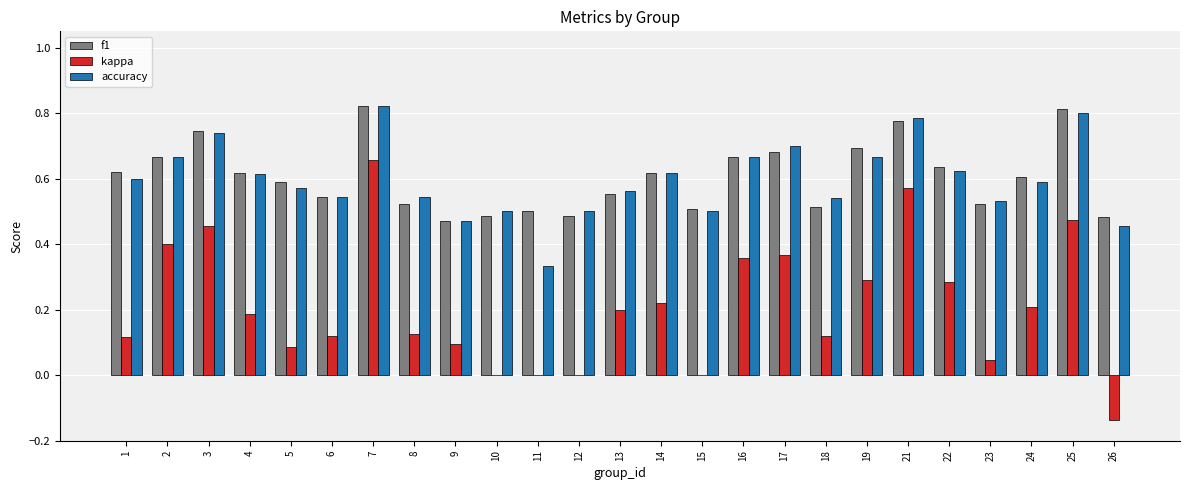

Does the chart contain stacked bars?

No